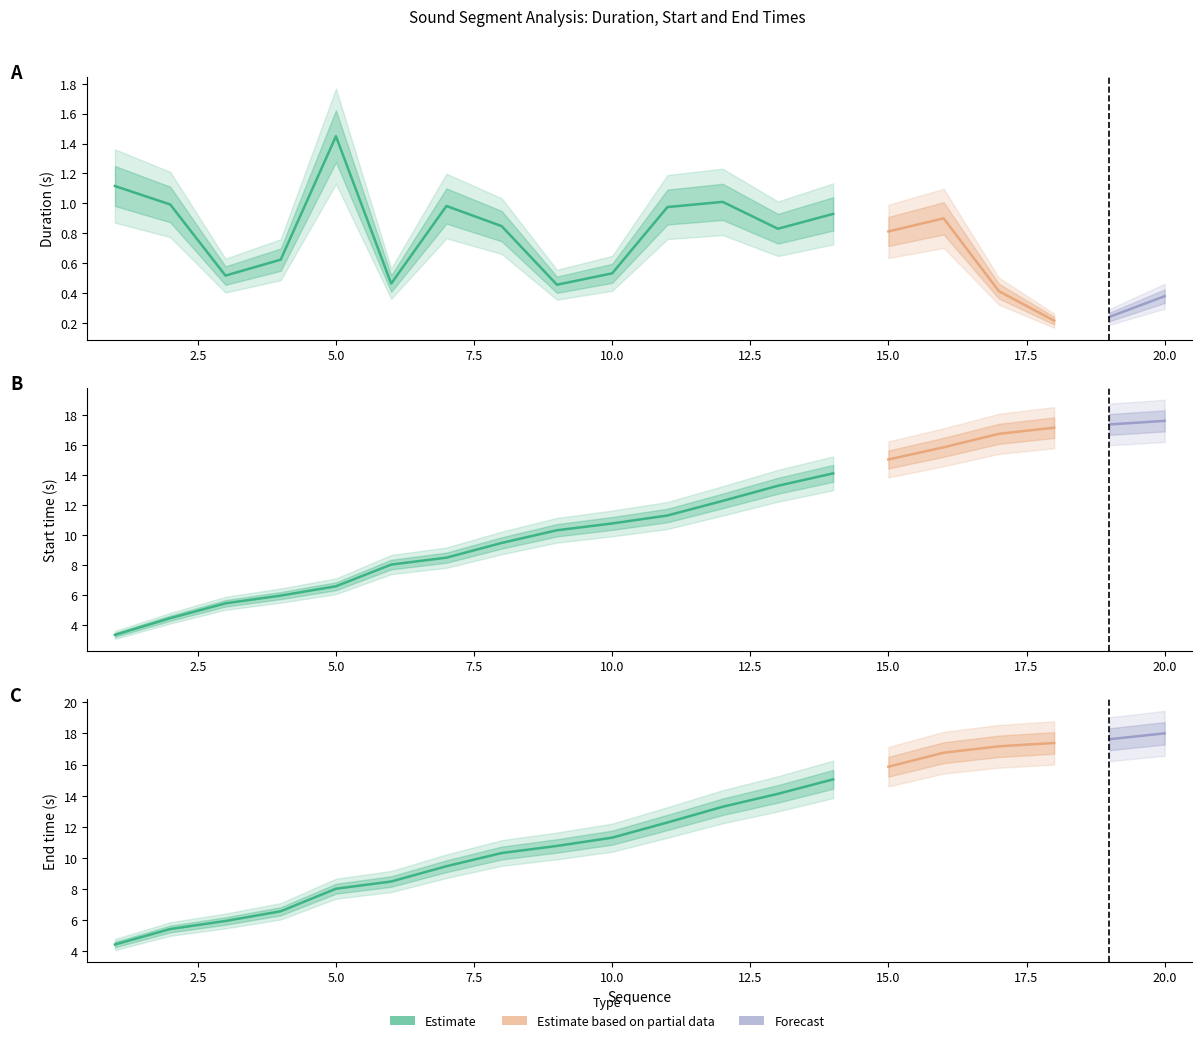

The End time series shows 8.5 at 6. True or false?

True